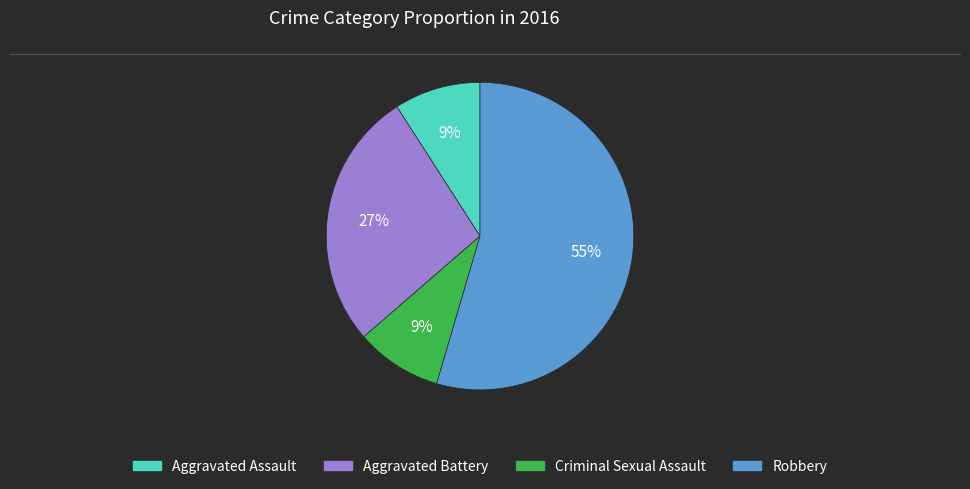

Combined, do Aggravated Assault and Aggravated Battery account for over 50%?

No